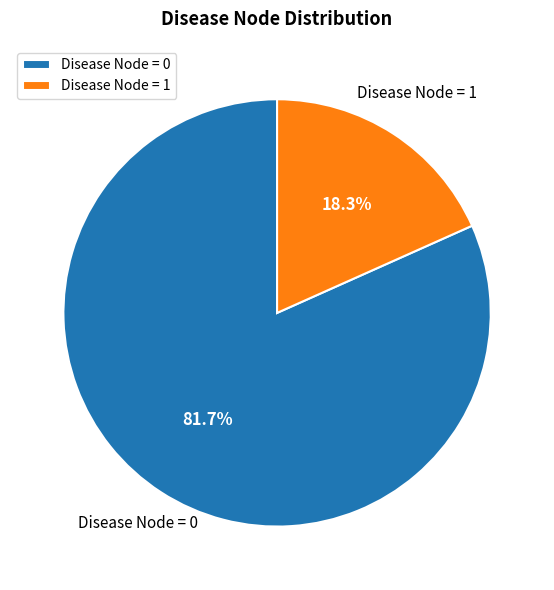

To the nearest percent, what is the difference between the Disease Node = 1 and Disease Node = 0 slice percentages?

63%